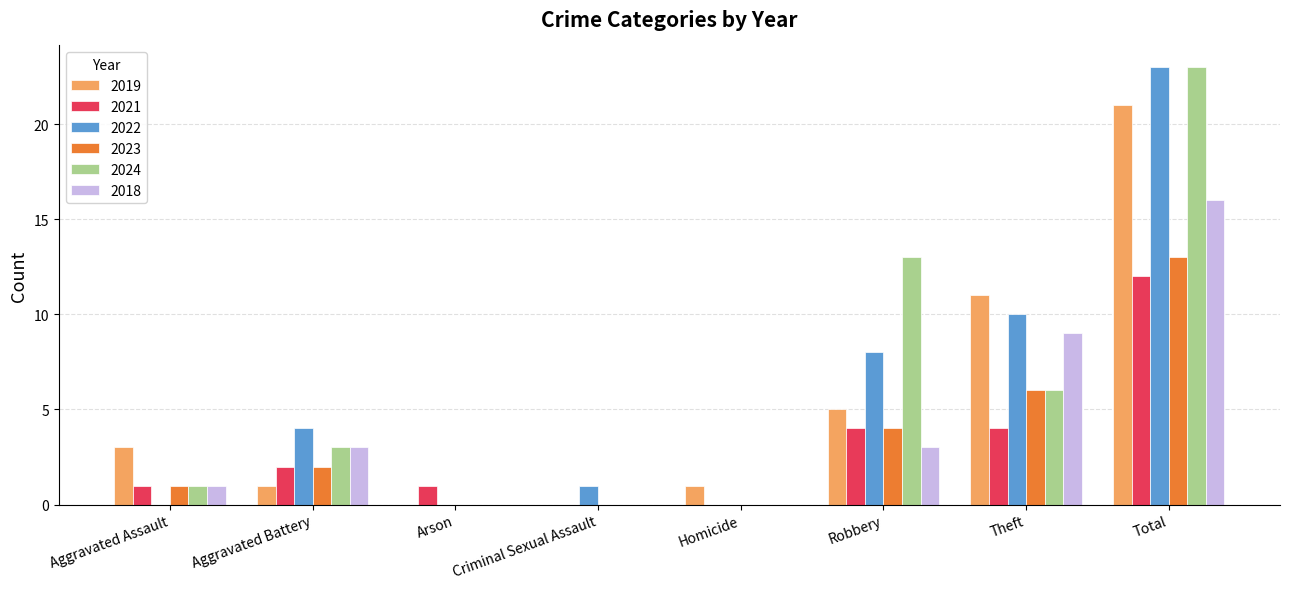

How many series are shown in this chart?

6